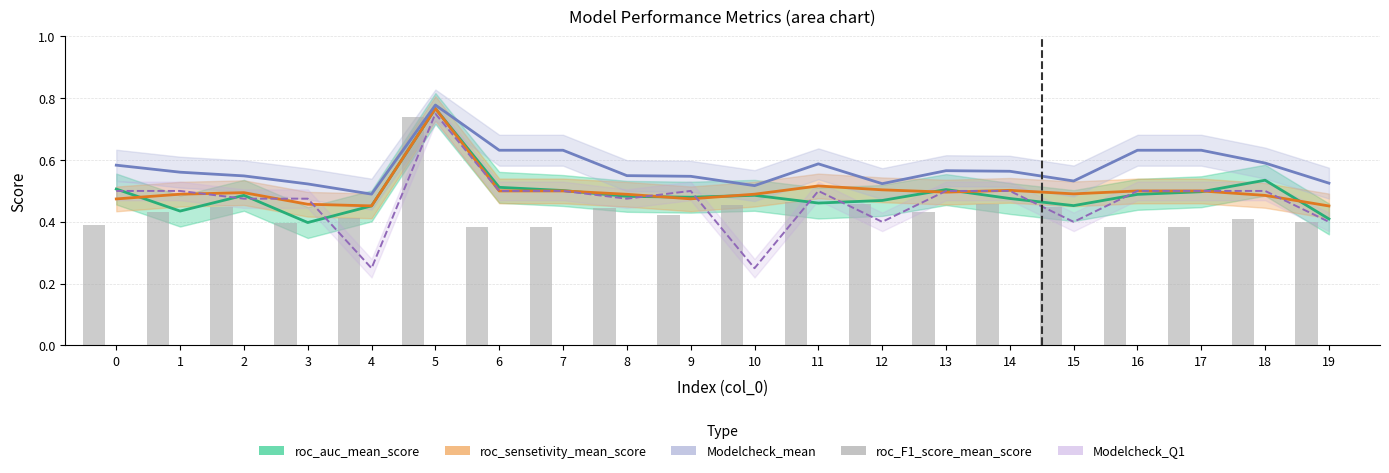

Reading left to right, what are all the values shown in this chart?

roc_auc_mean_score: 0=0.5	1=0.4	2=0.5	3=0.4	4=0.5	5=0.8	6=0.5	7=0.5	8=0.5	9=0.5	10=0.5	11=0.5	12=0.5	13=0.5	14=0.5	15=0.5	16=0.5	17=0.5	18=0.5	19=0.4
roc_sensetivity_mean_score: 0=0.5	1=0.5	2=0.5	3=0.5	4=0.5	5=0.8	6=0.5	7=0.5	8=0.5	9=0.5	10=0.5	11=0.5	12=0.5	13=0.5	14=0.5	15=0.5	16=0.5	17=0.5	18=0.5	19=0.5
Modelcheck_mean: 0=0.6	1=0.6	2=0.5	3=0.5	4=0.5	5=0.8	6=0.6	7=0.6	8=0.5	9=0.5	10=0.5	11=0.6	12=0.5	13=0.6	14=0.6	15=0.5	16=0.6	17=0.6	18=0.6	19=0.5
Modelcheck_Q1: 0=0.5	1=0.5	2=0.5	3=0.5	4=0.2	5=0.8	6=0.5	7=0.5	8=0.5	9=0.5	10=0.2	11=0.5	12=0.4	13=0.5	14=0.5	15=0.4	16=0.5	17=0.5	18=0.5	19=0.4
roc_F1_score_mean_score: 0=0.4	1=0.4	2=0.4	3=0.4	4=0.4	5=0.7	6=0.4	7=0.4	8=0.4	9=0.4	10=0.5	11=0.5	12=0.5	13=0.4	14=0.5	15=0.4	16=0.4	17=0.4	18=0.4	19=0.4